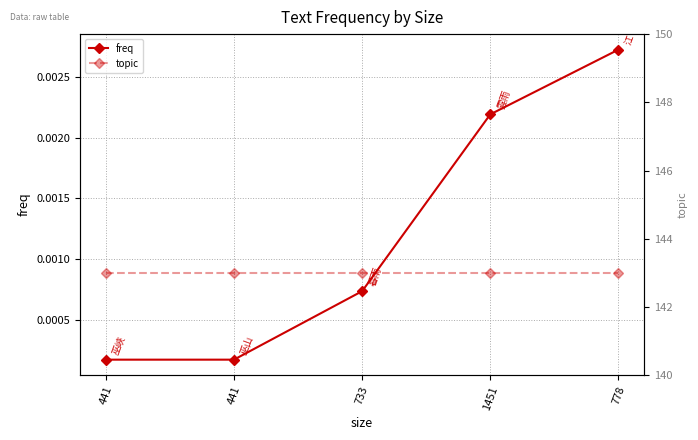

Reading left to right, transcribe all the data shown in this chart.

freq: 441=0.0	441=0.0	733=0.0	1451=0.0	778=0.0
topic: 441=143.0	441=143.0	733=143.0	1451=143.0	778=143.0